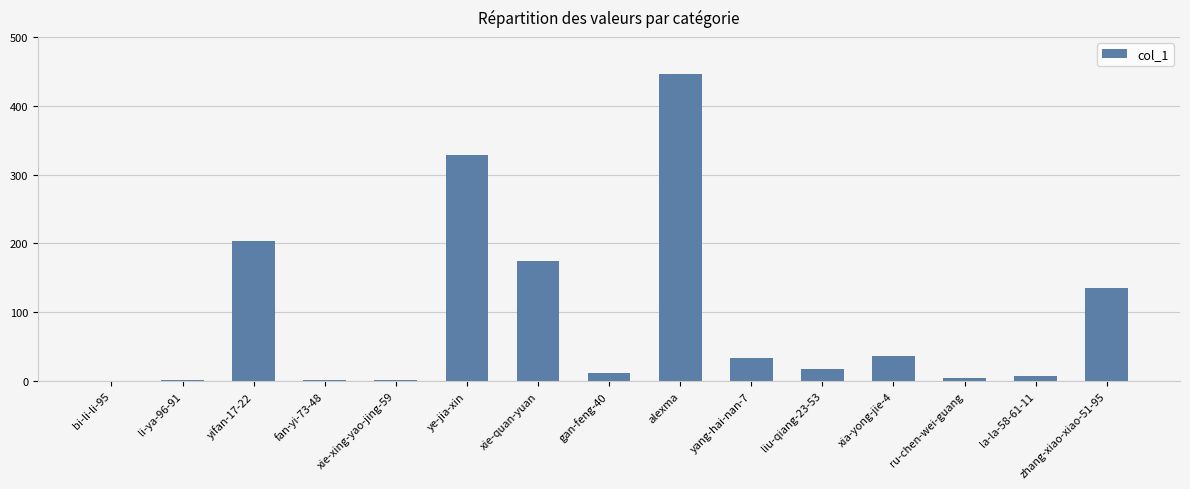

The chart shows a value of 236 at bi-li-li-95. True or false?

False